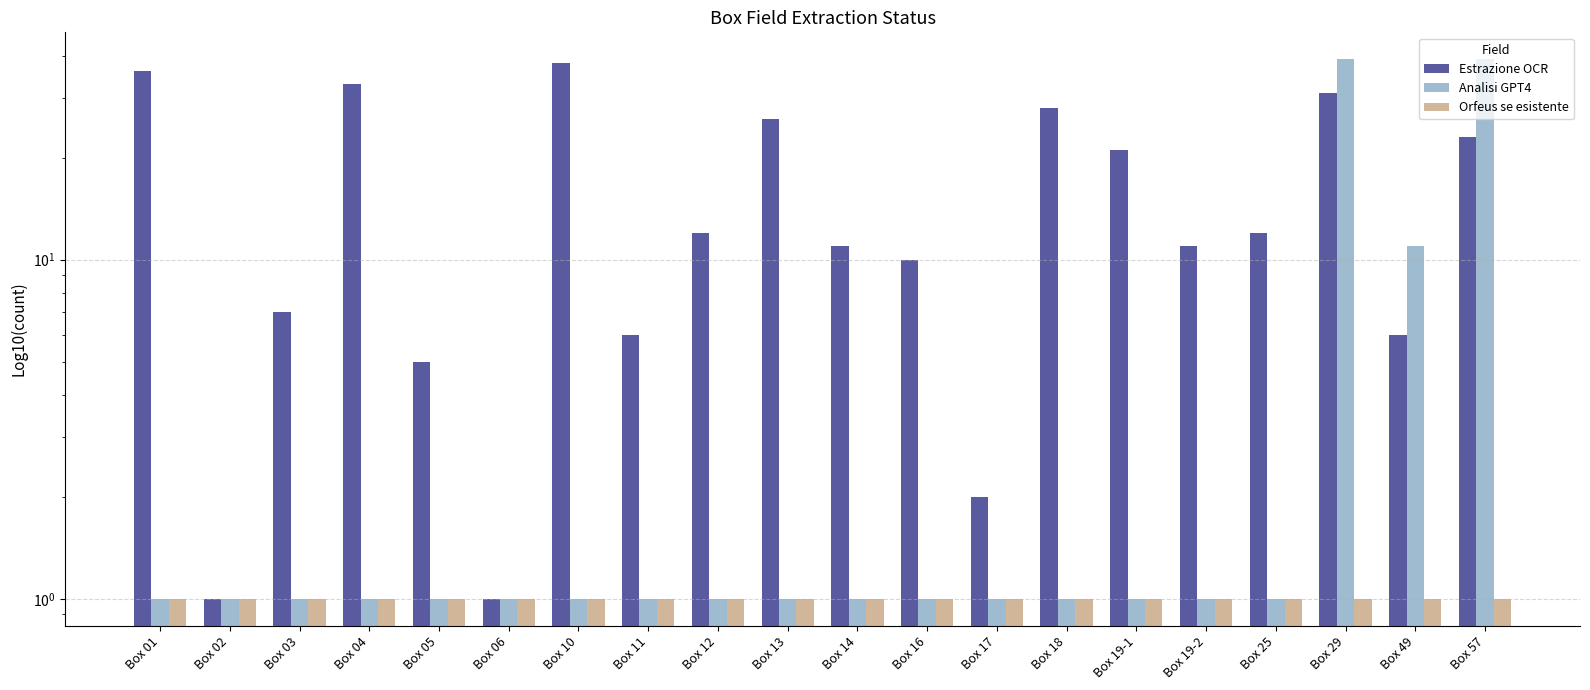

Reading left to right, extract all data points from this chart.

Estrazione OCR: Box 01=36	Box 02=1	Box 03=7	Box 04=33	Box 05=5	Box 06=1	Box 10=38	Box 11=6	Box 12=12	Box 13=26	Box 14=11	Box 16=10	Box 17=2	Box 18=28	Box 19-1=21	Box 19-2=11	Box 25=12	Box 29=31	Box 49=6	Box 57=23
Analisi GPT4: Box 01=1	Box 02=1	Box 03=1	Box 04=1	Box 05=1	Box 06=1	Box 10=1	Box 11=1	Box 12=1	Box 13=1	Box 14=1	Box 16=1	Box 17=1	Box 18=1	Box 19-1=1	Box 19-2=1	Box 25=1	Box 29=39	Box 49=11	Box 57=39
Orfeus se esistente: Box 01=1	Box 02=1	Box 03=1	Box 04=1	Box 05=1	Box 06=1	Box 10=1	Box 11=1	Box 12=1	Box 13=1	Box 14=1	Box 16=1	Box 17=1	Box 18=1	Box 19-1=1	Box 19-2=1	Box 25=1	Box 29=1	Box 49=1	Box 57=1